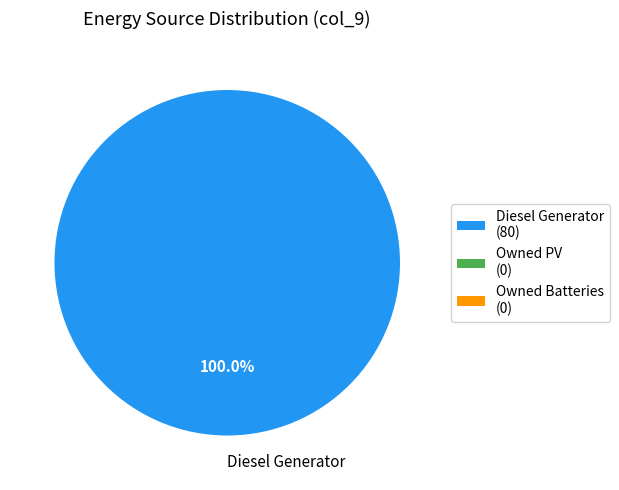

Does any single category account for the majority?

Yes